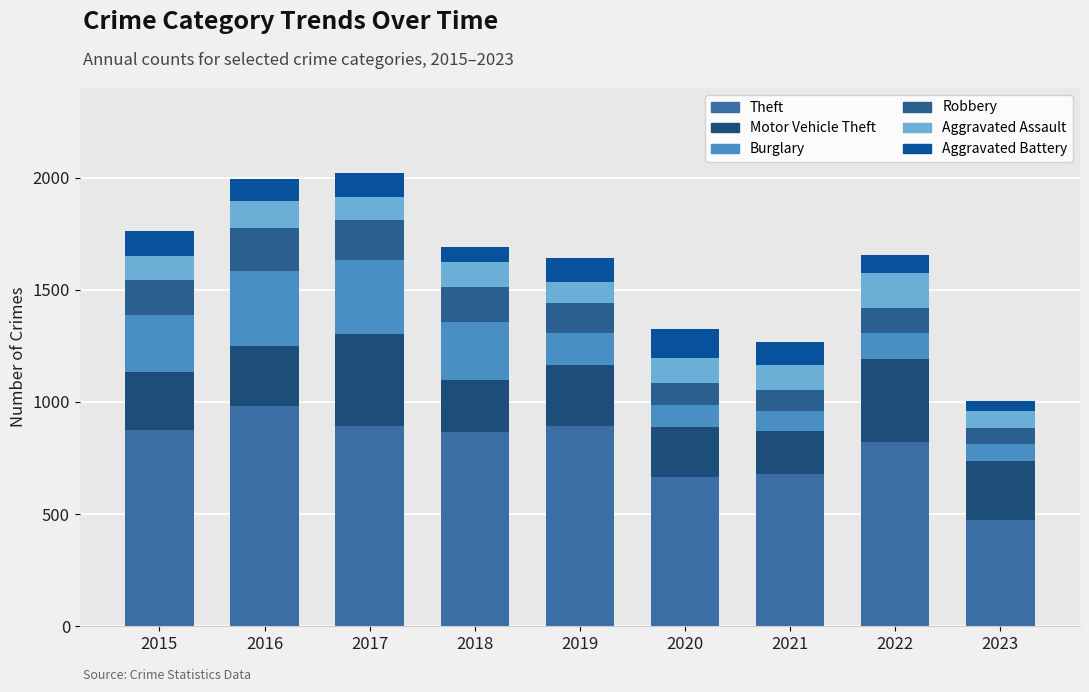

At which label does Aggravated Battery first exceed 102?

2015